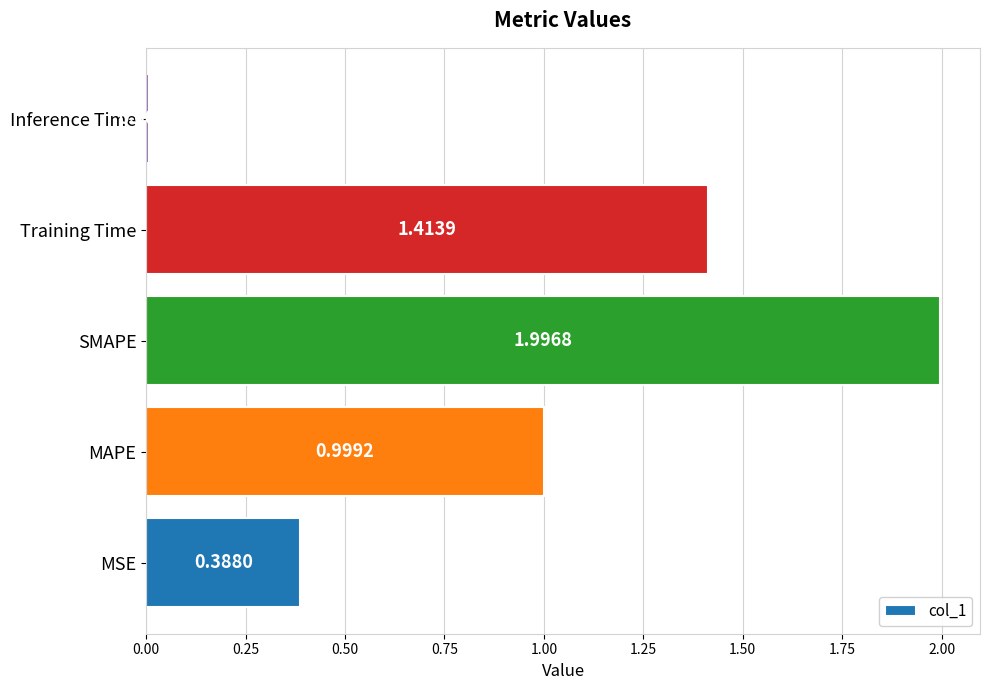

List the labels in order of value, smallest first.

Inference Time, MSE, MAPE, Training Time, SMAPE